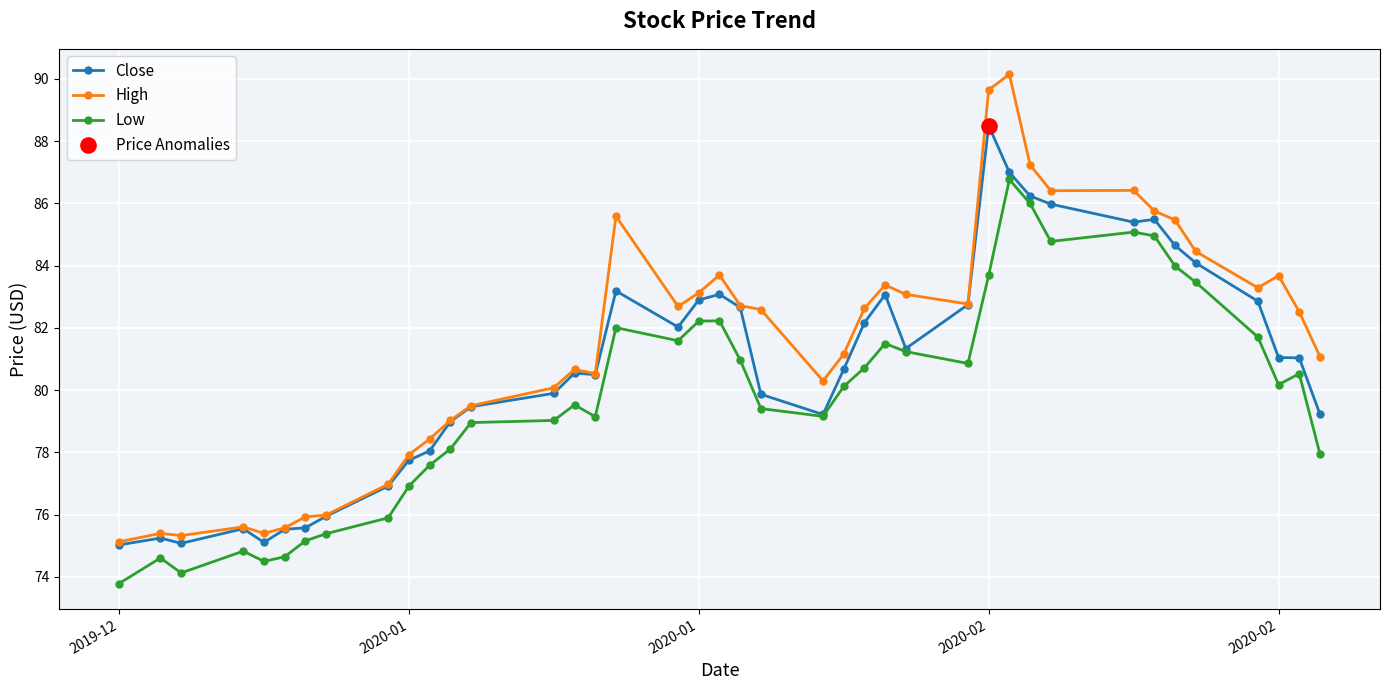

At how many categories does at least one series exceed 82?

21